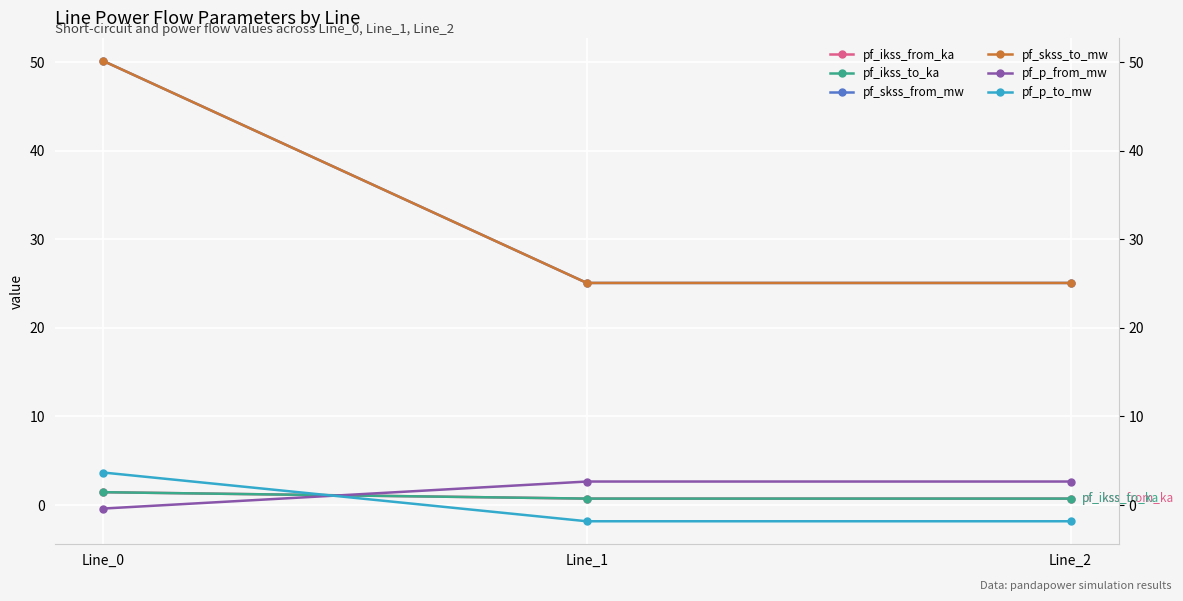

What is the spread (max minus min) of values at Line_0?

50.5